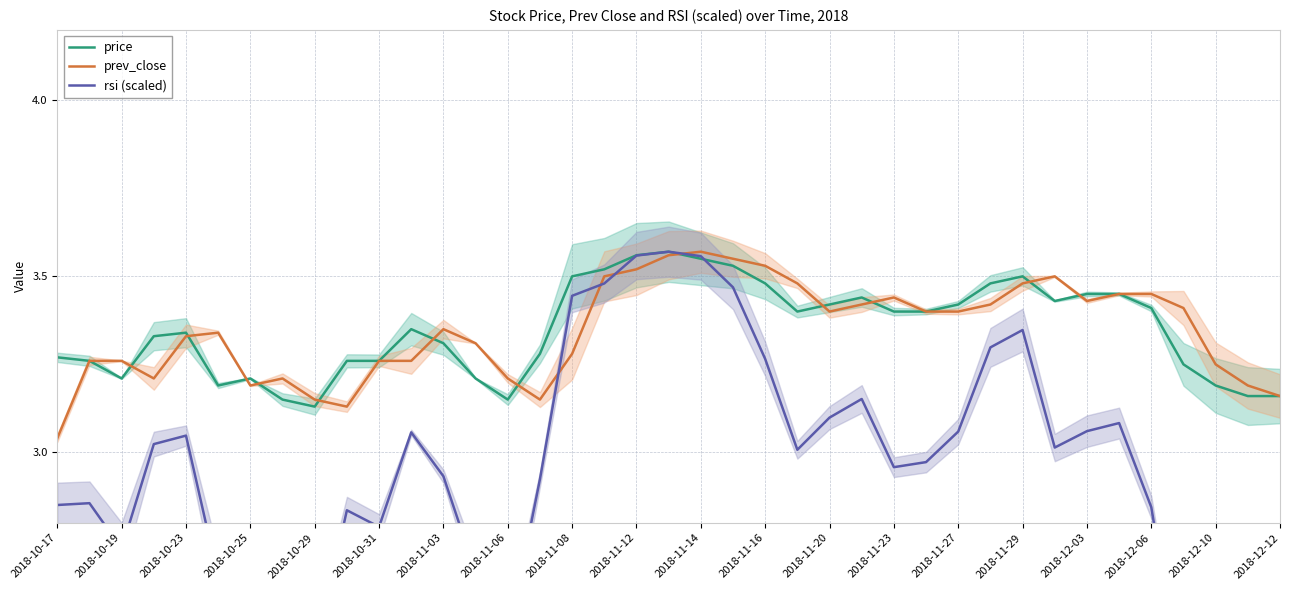

The value of price at 2018-12-10 is 3.2. True or false?

True